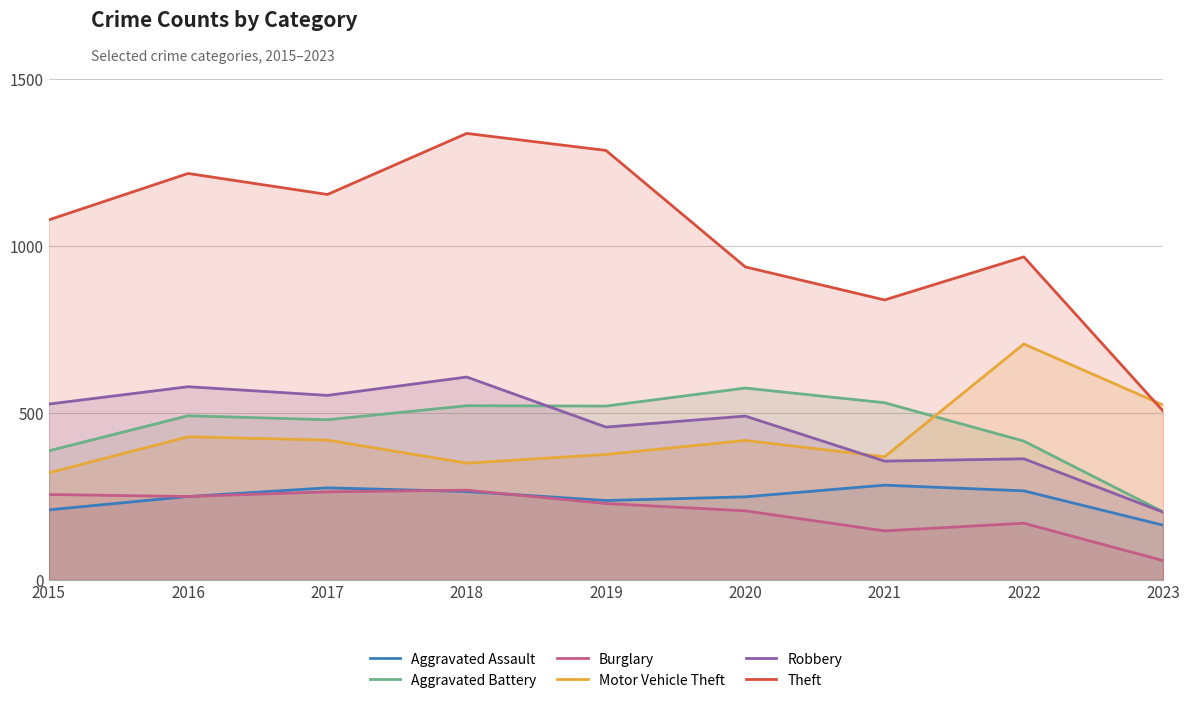

Between 2020 and 2021, which series saw the biggest shift?

Robbery